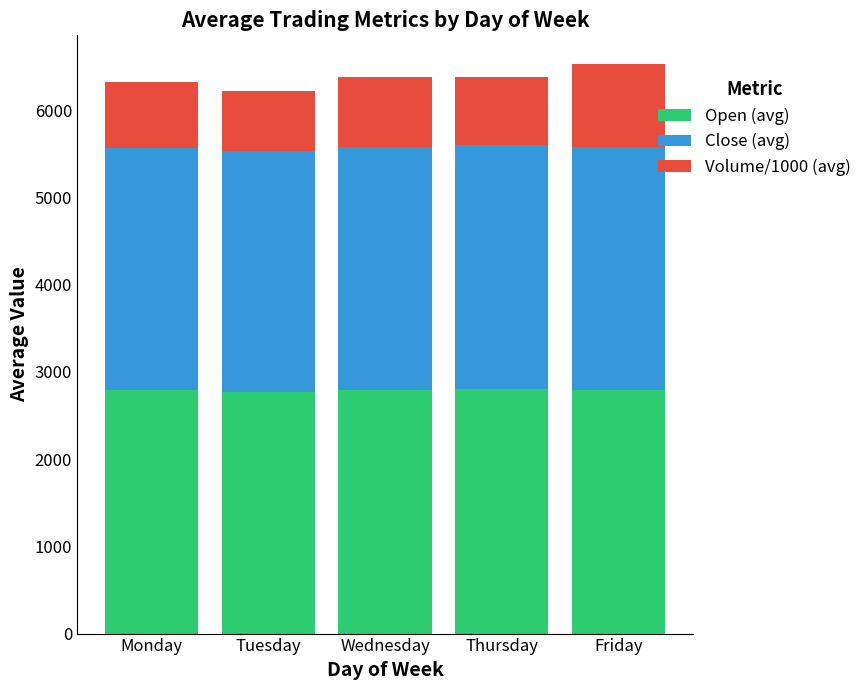

The value of Open (avg) at Wednesday is 2789.4. True or false?

True